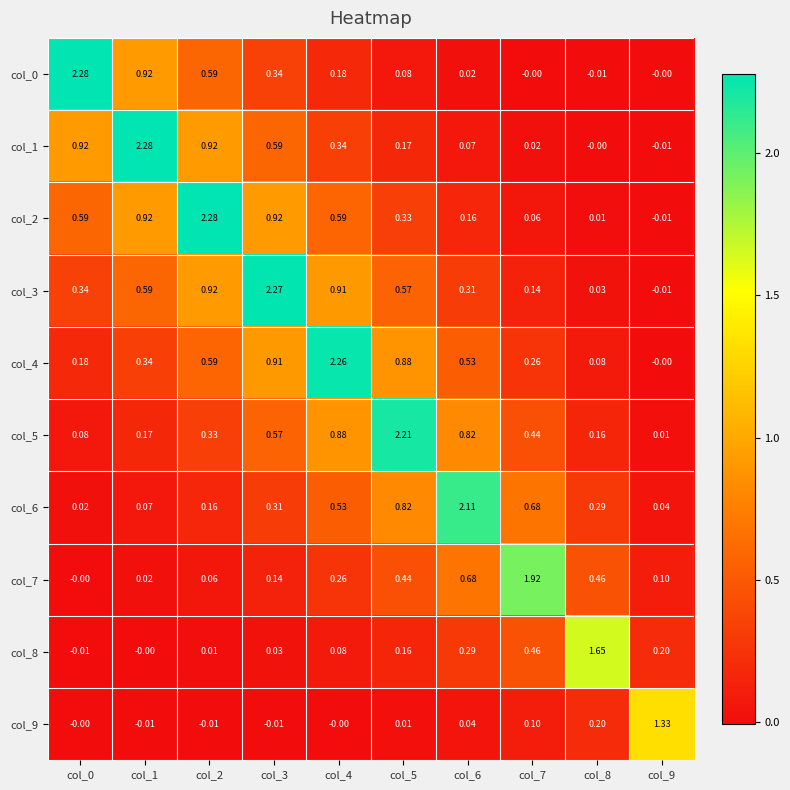

How many values in col_9 are below zero?

3